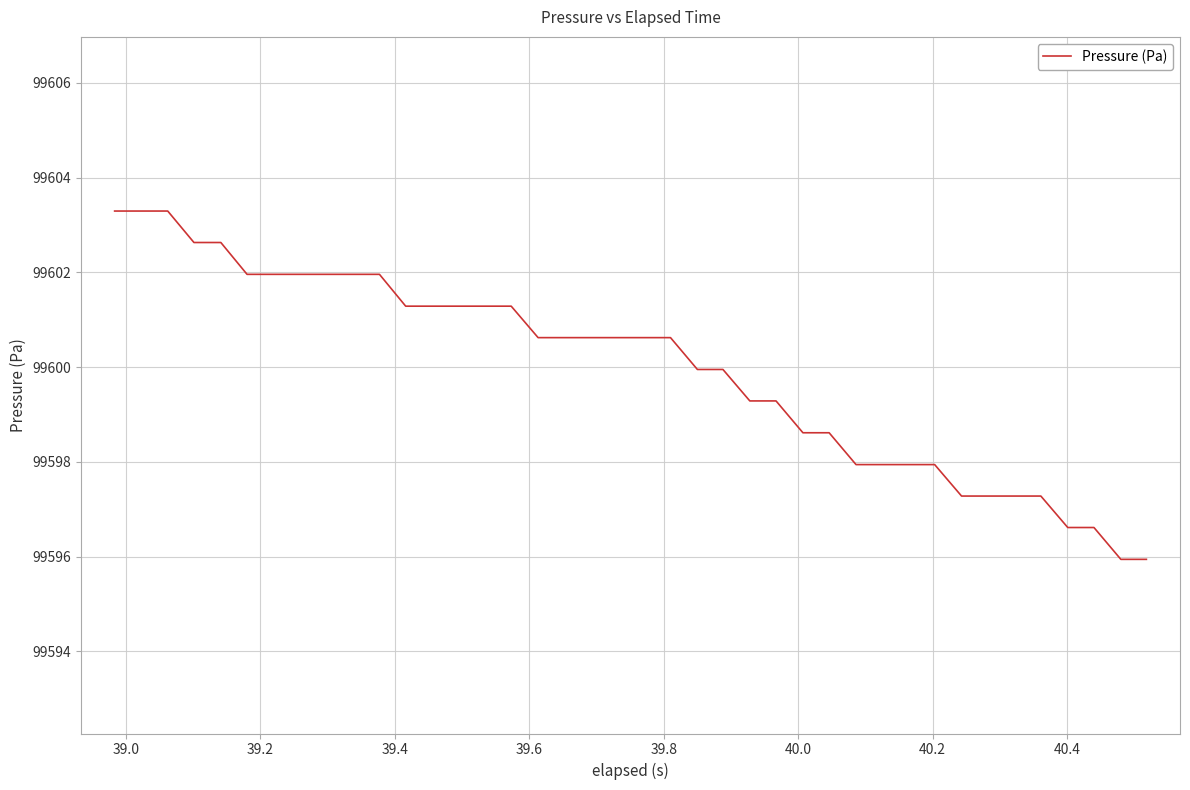

What is the smallest value displayed?

99595.9